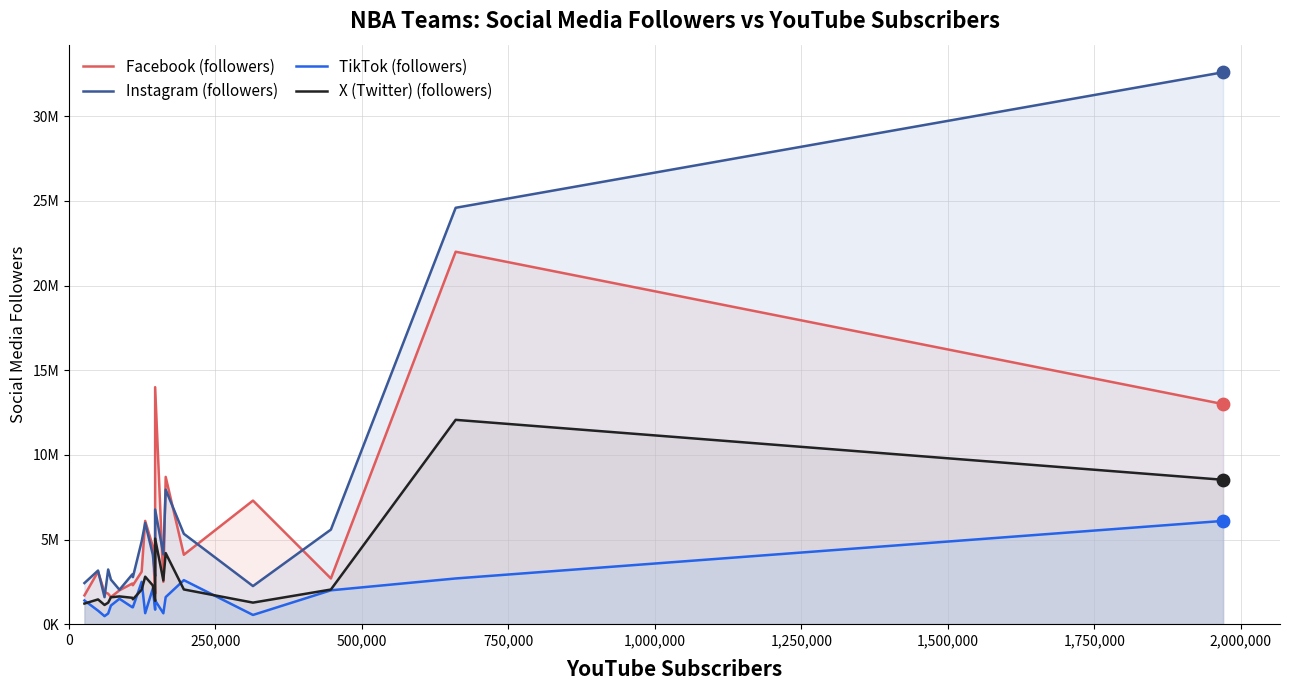

At how many categories does at least one series exceed 27586828?

1